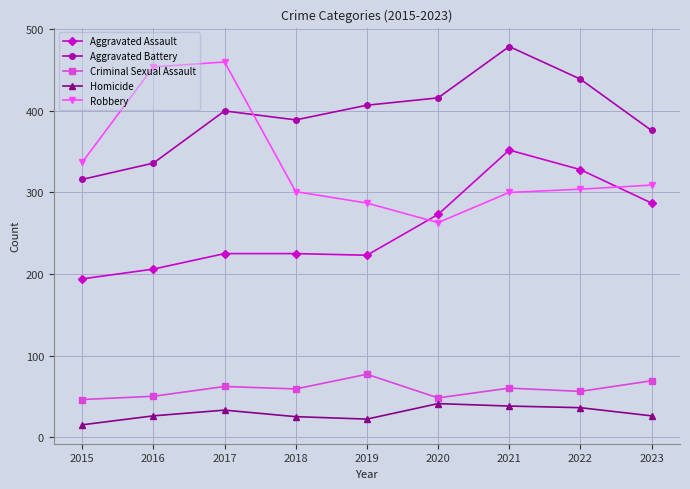

What is the minimum value for Aggravated Battery?

316